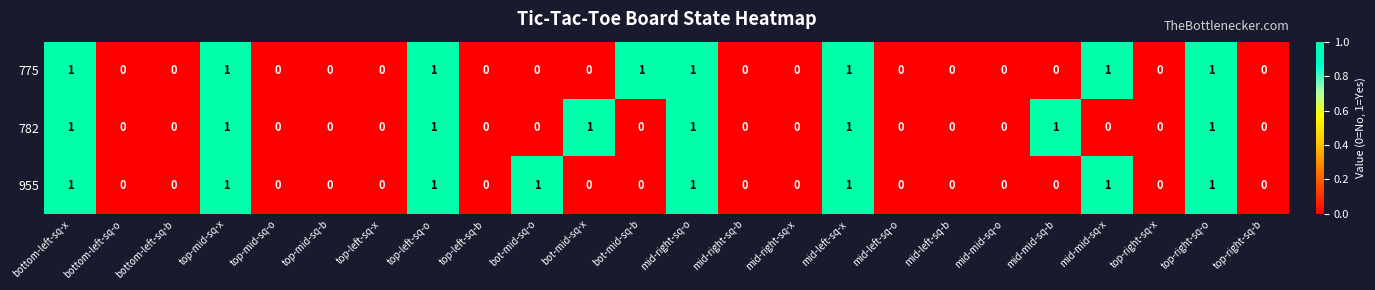

Between bot-mid-sq-o and top-right-sq-x, which series saw the biggest shift?

955